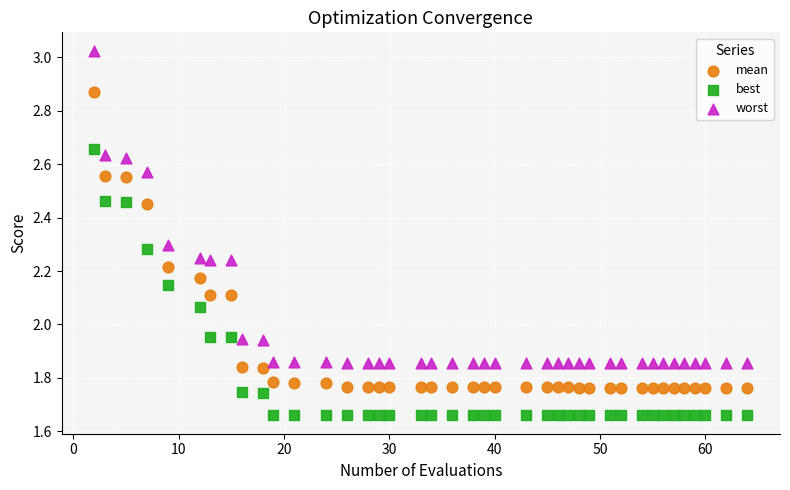

What is the X range (max minus min) for the scatter plot?

62.0